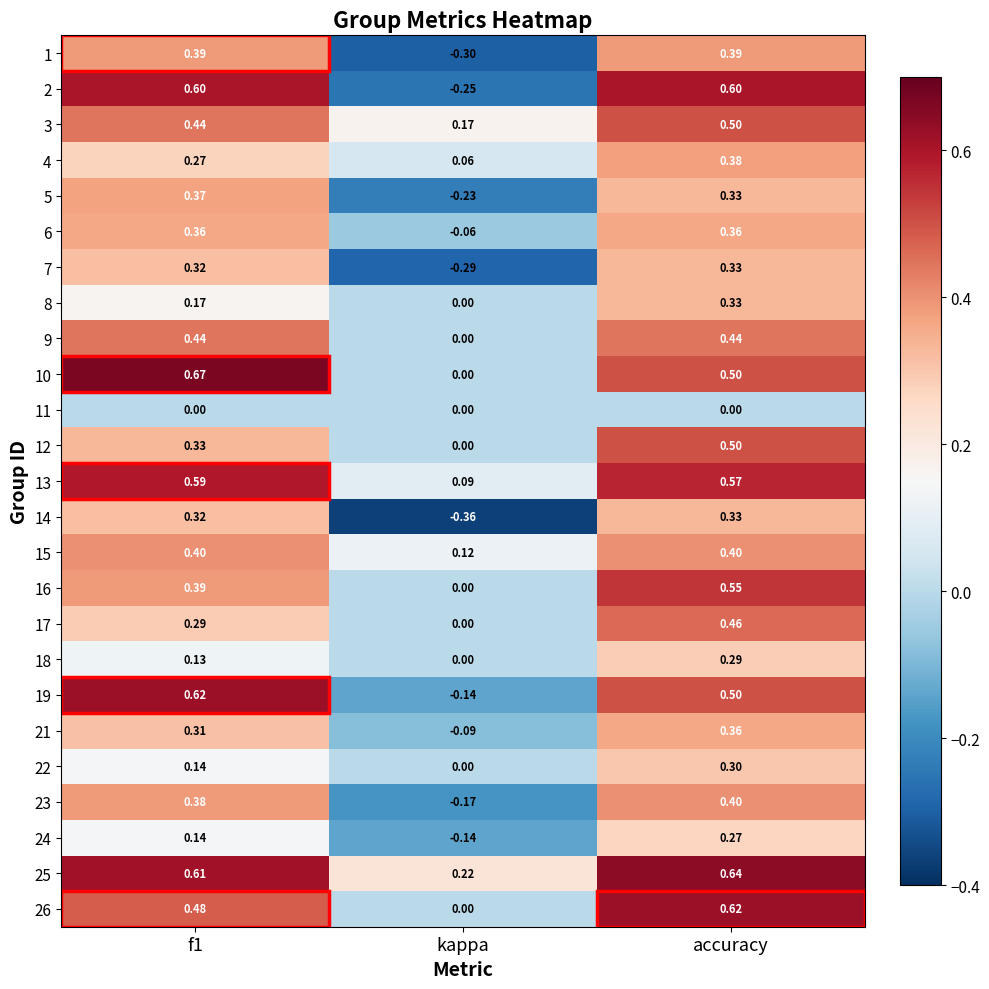

At which category does the chart reach its minimum across all series?

kappa